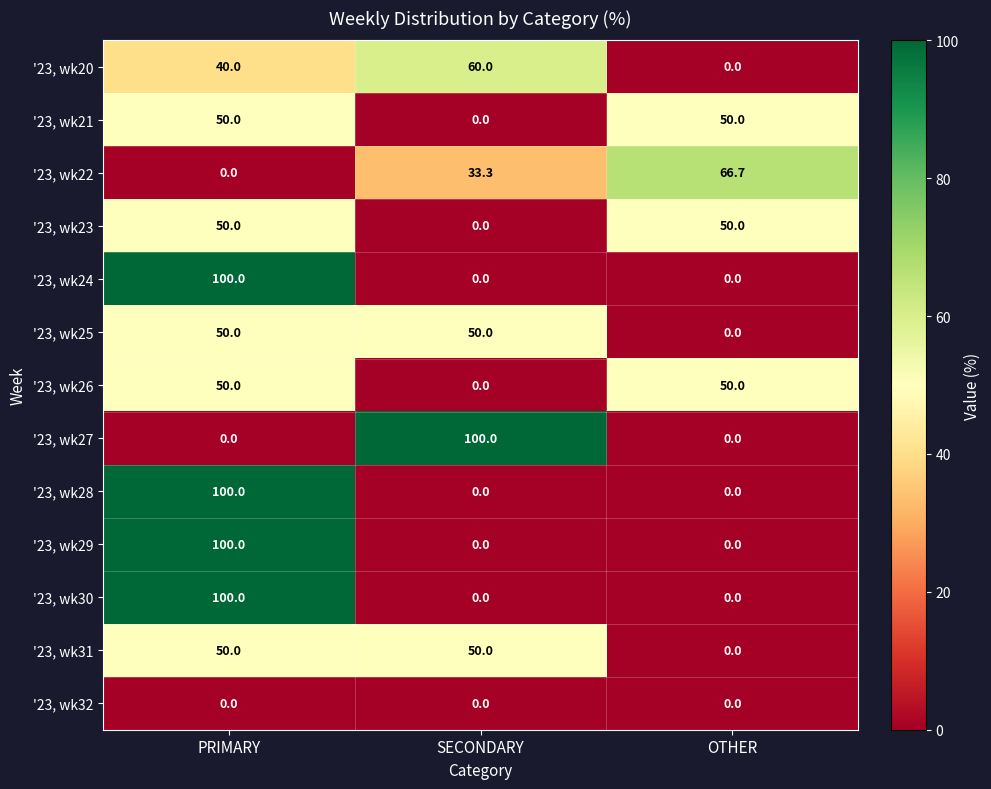

How many '23, wk29 values are between 0 and 100?

3